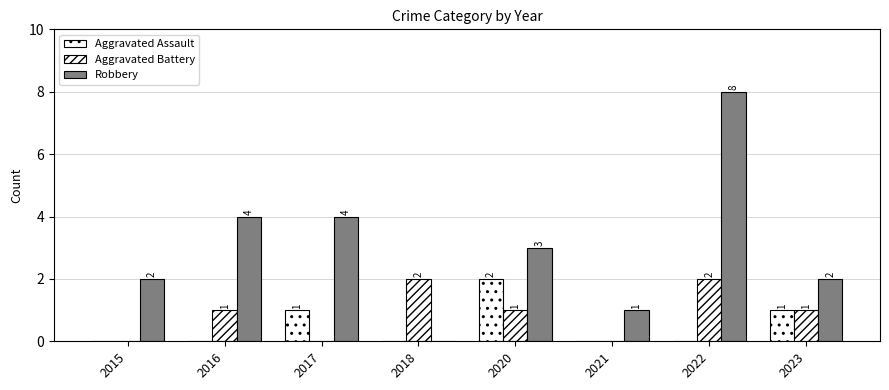

Between 2021 and 2023, which series saw the biggest shift?

Aggravated Assault